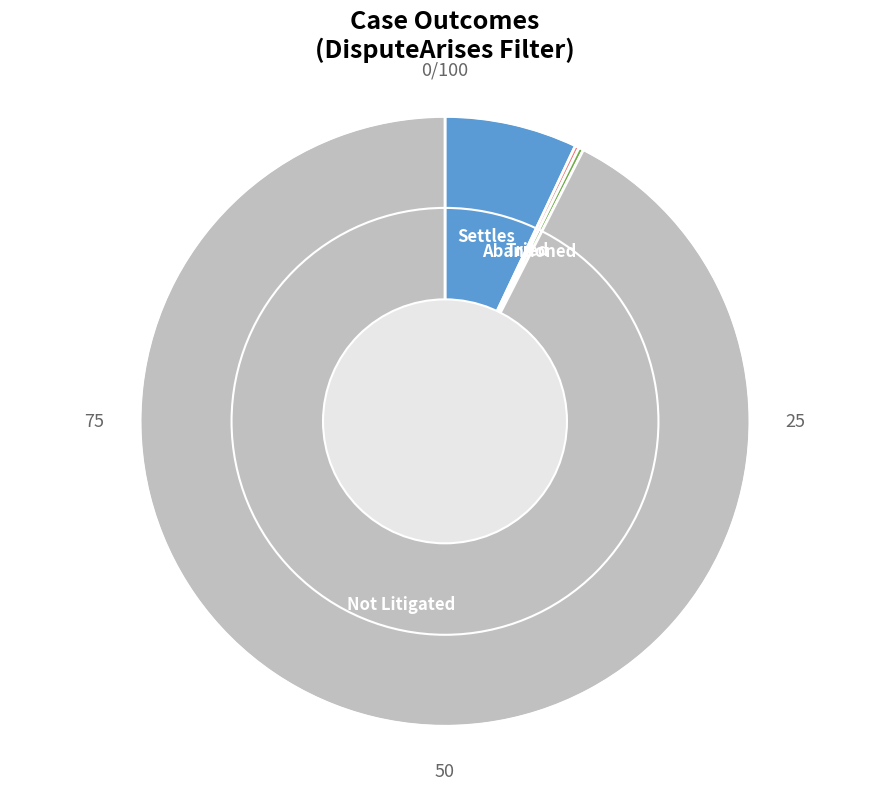

Is there any slice that represents more than half of the pie?

Yes